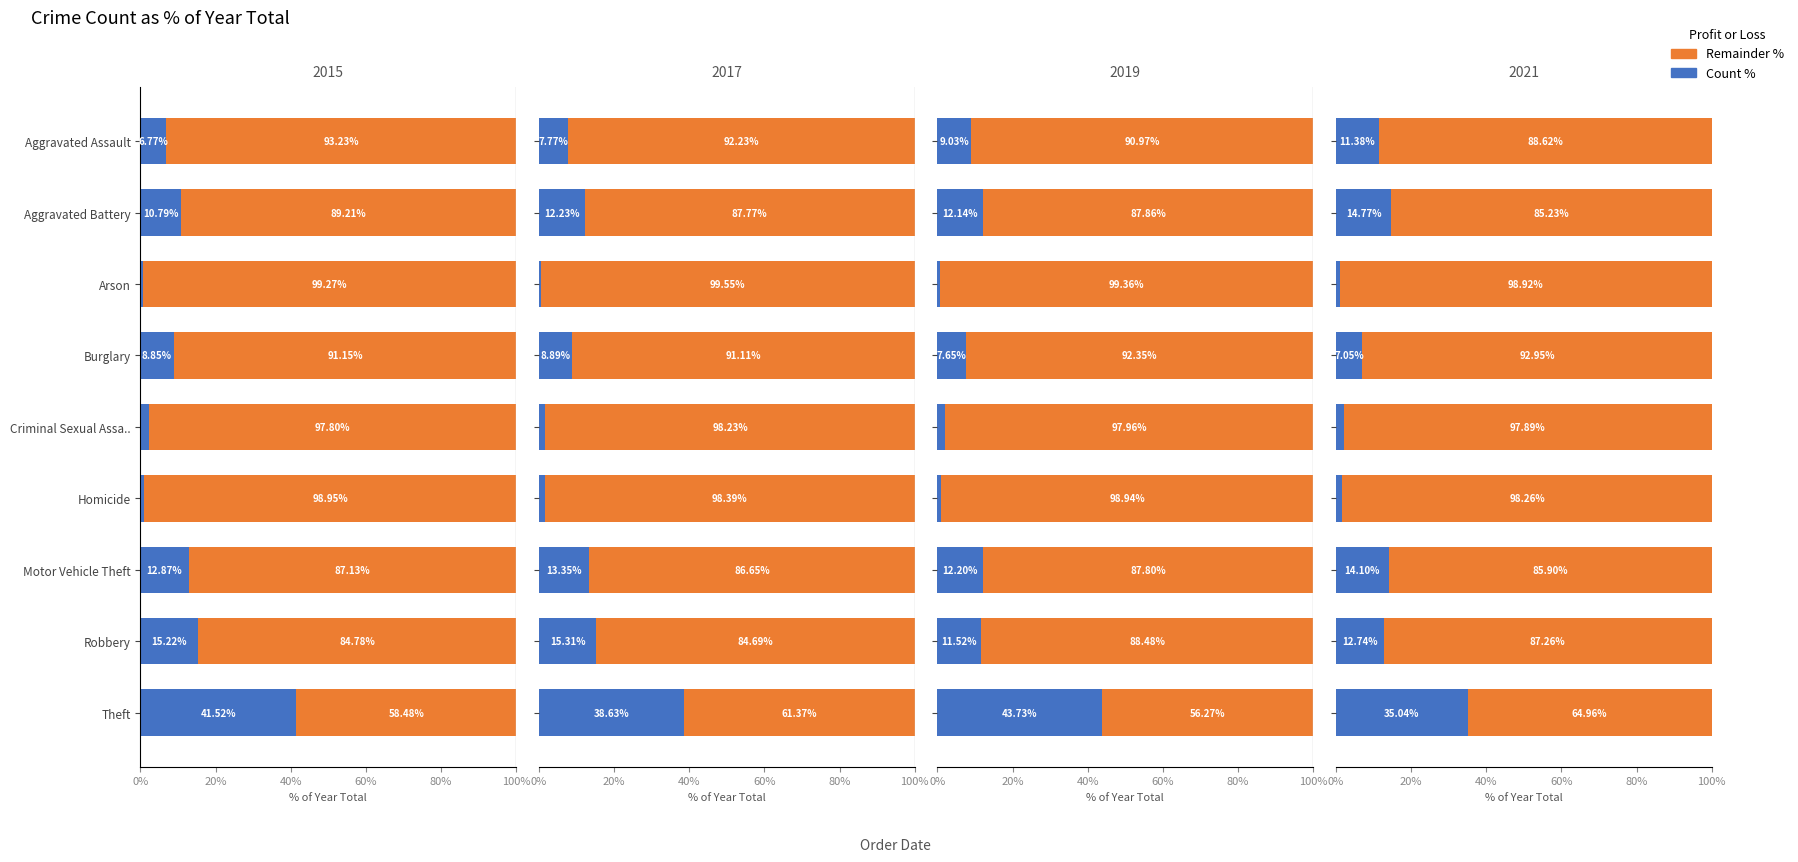

Is the value of Count % at Motor Vehicle Theft greater than the value of Remainder % at Robbery?

No